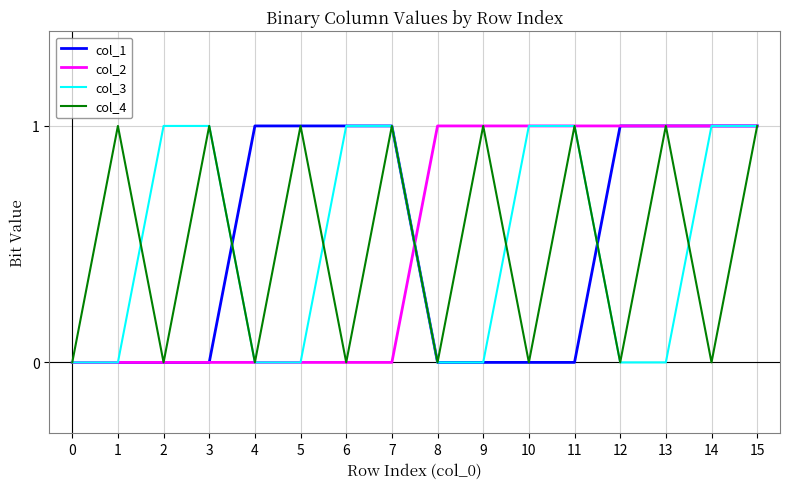

What is the difference between the highest and lowest values at 5?

1